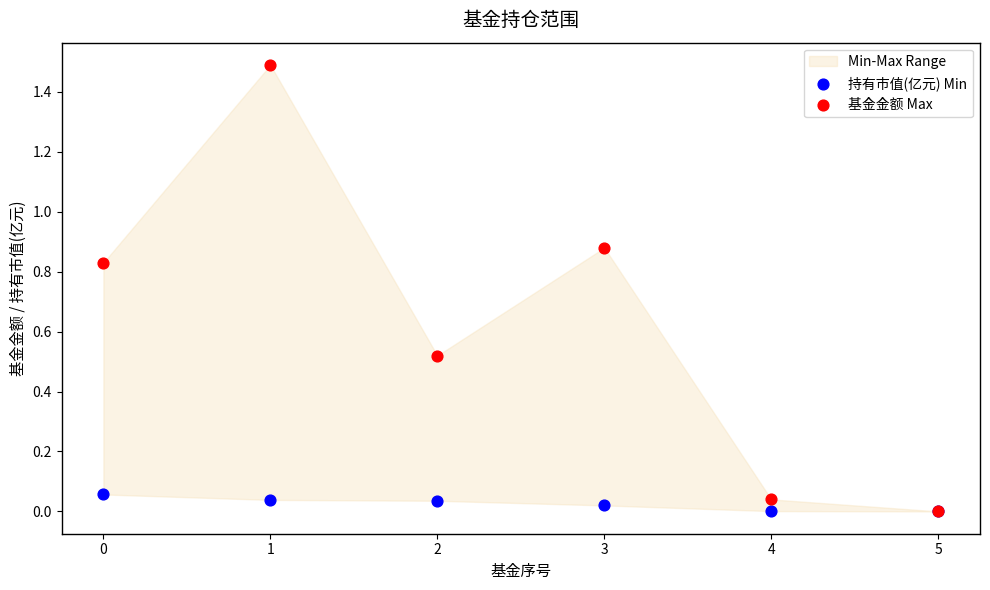

Which series reaches the minimum Y coordinate?

持有市值(亿元) Min